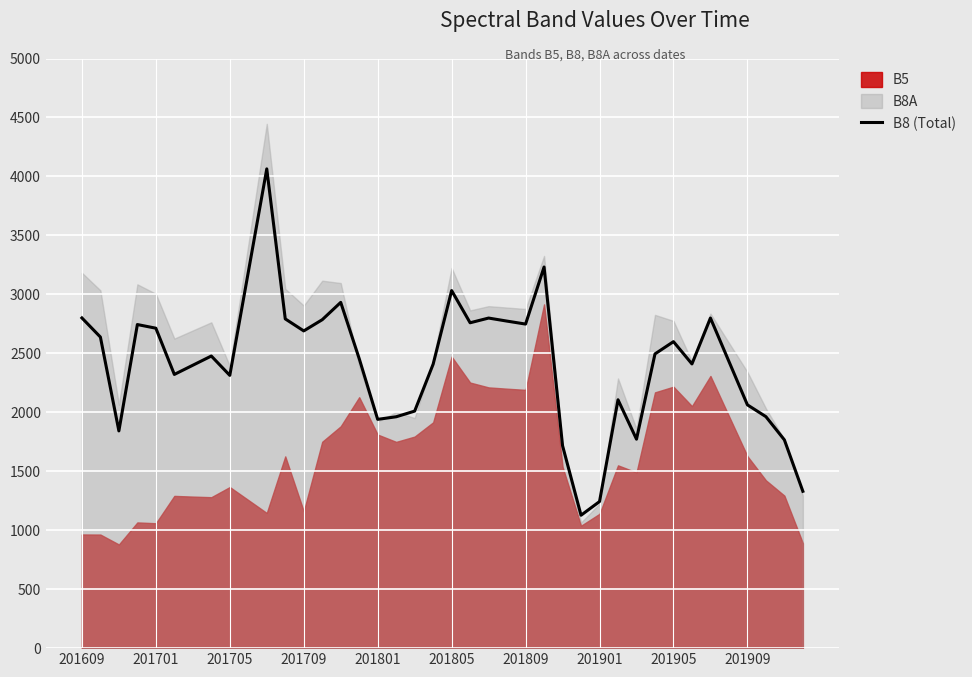

What is the change in value from 23 to 36?

-710